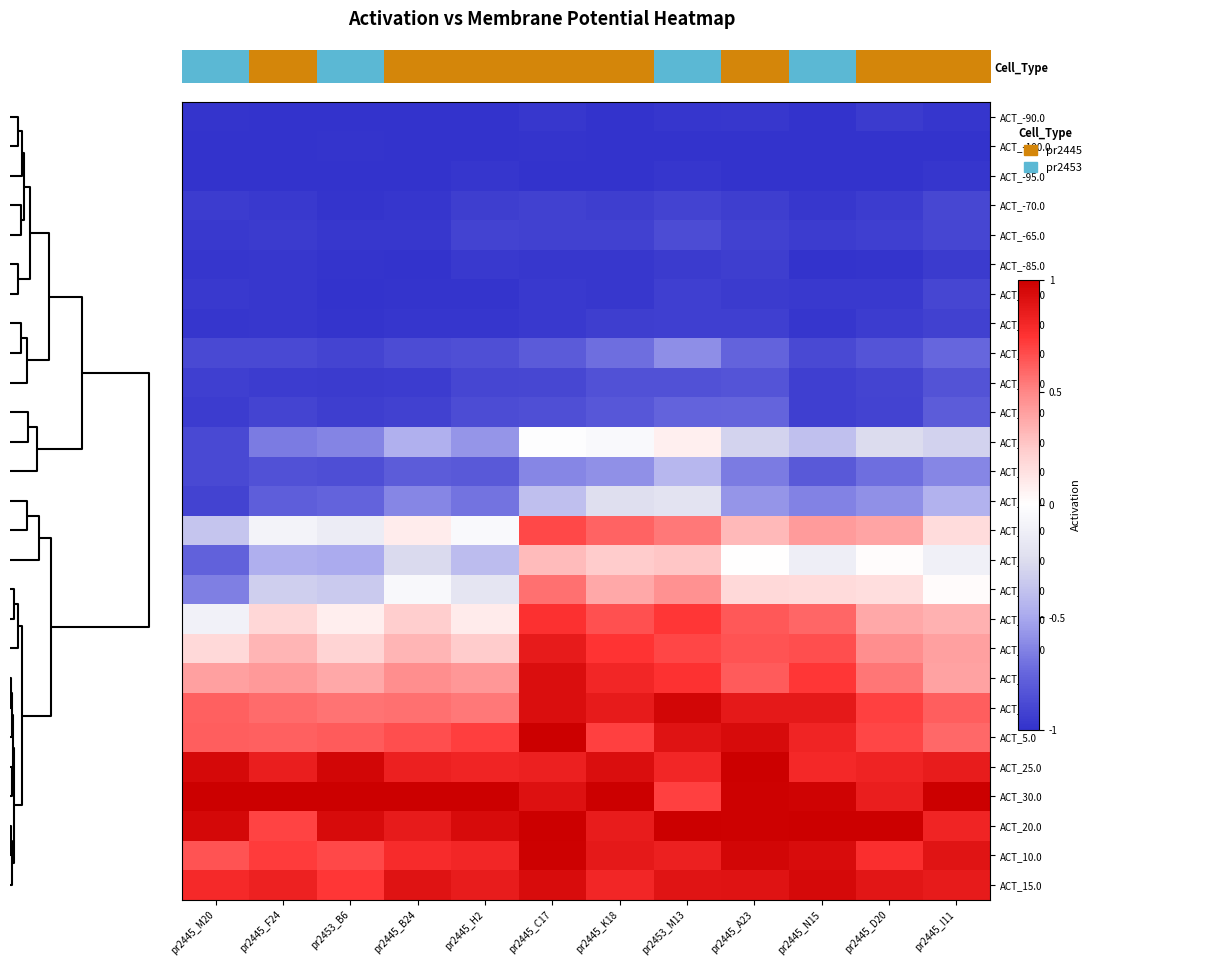

Reading left to right, list all the values displayed in this chart.

row_0: -1.0	-1.0	-1.0	-1.0	-1.0	-1.0	-1.0	-1.0	-1.0	-1.0	-1.0	-1.0
row_1: -1.0	-1.0	-1.0	-1.0	-1.0	-1.0	-1.0	-1.0	-1.0	-1.0	-1.0	-1.0
row_2: -1.0	-1.0	-1.0	-1.0	-1.0	-1.0	-1.0	-1.0	-1.0	-1.0	-1.0	-1.0
row_3: -1.0	-1.0	-1.0	-1.0	-0.9	-0.9	-0.9	-0.9	-0.9	-1.0	-0.9	-0.9
row_4: -1.0	-1.0	-1.0	-1.0	-0.9	-0.9	-0.9	-0.9	-0.9	-0.9	-0.9	-0.9
row_5: -1.0	-1.0	-1.0	-1.0	-1.0	-1.0	-1.0	-1.0	-0.9	-1.0	-1.0	-1.0
row_6: -1.0	-1.0	-1.0	-1.0	-1.0	-1.0	-1.0	-0.9	-1.0	-1.0	-1.0	-0.9
row_7: -1.0	-1.0	-1.0	-1.0	-1.0	-1.0	-0.9	-0.9	-0.9	-1.0	-0.9	-0.9
row_8: -0.9	-0.9	-0.9	-0.9	-0.9	-0.8	-0.7	-0.6	-0.8	-0.9	-0.8	-0.7
row_9: -0.9	-0.9	-1.0	-0.9	-0.9	-0.9	-0.8	-0.8	-0.8	-0.9	-0.9	-0.8
row_10: -0.9	-0.9	-0.9	-0.9	-0.9	-0.9	-0.8	-0.8	-0.8	-0.9	-0.9	-0.8
row_11: -0.9	-0.7	-0.6	-0.5	-0.6	-0.0	-0.0	0.1	-0.3	-0.4	-0.3	-0.3
row_12: -0.9	-0.8	-0.9	-0.8	-0.8	-0.6	-0.6	-0.4	-0.7	-0.8	-0.7	-0.6
row_13: -0.9	-0.8	-0.8	-0.6	-0.7	-0.4	-0.2	-0.2	-0.6	-0.6	-0.6	-0.5
row_14: -0.4	-0.1	-0.1	0.1	-0.0	0.7	0.6	0.5	0.3	0.4	0.4	0.2
row_15: -0.8	-0.5	-0.5	-0.3	-0.4	0.3	0.2	0.3	0.0	-0.1	0.0	-0.1
row_16: -0.7	-0.3	-0.3	-0.0	-0.2	0.6	0.4	0.5	0.2	0.2	0.2	0.0
row_17: -0.1	0.2	0.1	0.2	0.1	0.8	0.7	0.7	0.6	0.6	0.4	0.3
row_18: 0.2	0.3	0.2	0.3	0.2	0.9	0.7	0.7	0.7	0.7	0.5	0.4
row_19: 0.4	0.4	0.4	0.5	0.4	0.9	0.8	0.8	0.6	0.7	0.6	0.4
row_20: 0.6	0.6	0.6	0.6	0.5	0.9	0.9	1.0	0.9	0.9	0.7	0.6
row_21: 0.6	0.6	0.6	0.7	0.7	1.0	0.7	0.9	0.9	0.8	0.7	0.6
row_22: 1.0	0.8	1.0	0.8	0.8	0.8	0.9	0.8	1.0	0.8	0.8	0.9
row_23: 1.0	1.0	1.0	1.0	1.0	0.9	1.0	0.7	1.0	1.0	0.8	1.0
row_24: 1.0	0.7	0.9	0.9	0.9	1.0	0.9	1.0	1.0	1.0	1.0	0.8
row_25: 0.6	0.7	0.7	0.8	0.8	1.0	0.9	0.8	1.0	0.9	0.8	0.9
row_26: 0.8	0.8	0.7	0.9	0.9	0.9	0.8	0.9	0.9	1.0	0.9	0.9